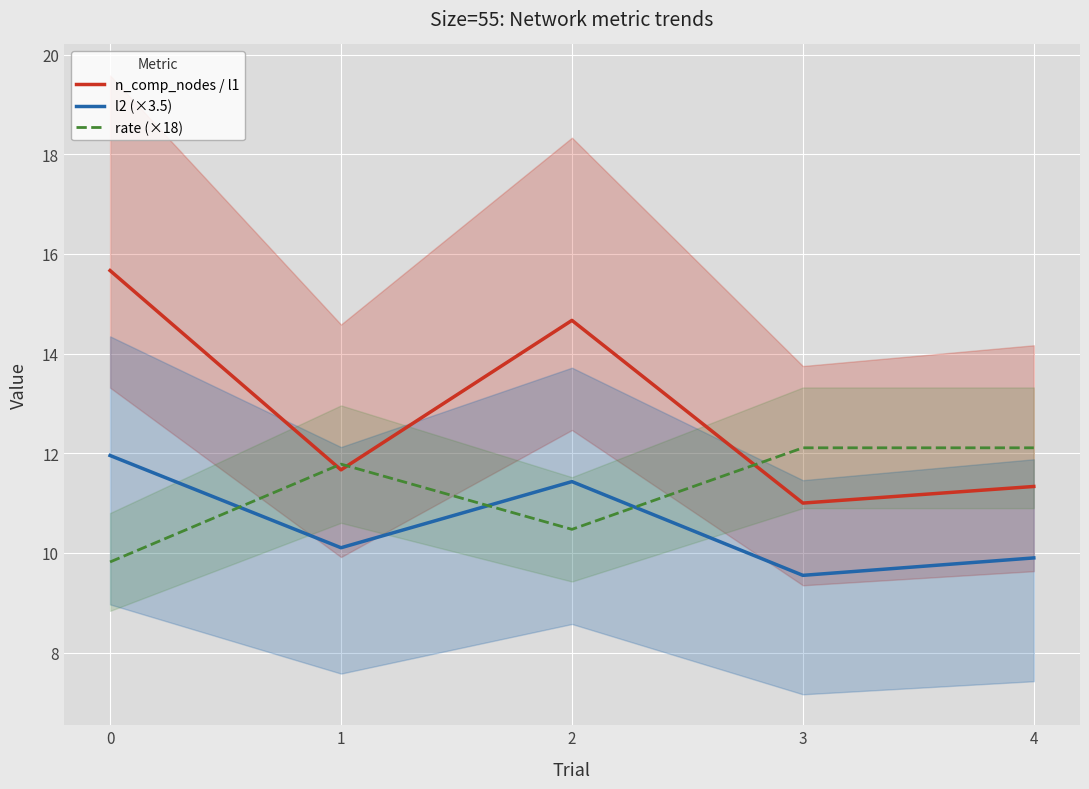

What is the difference between the maximum and minimum values in the l2 (×3.5) series?

2.4